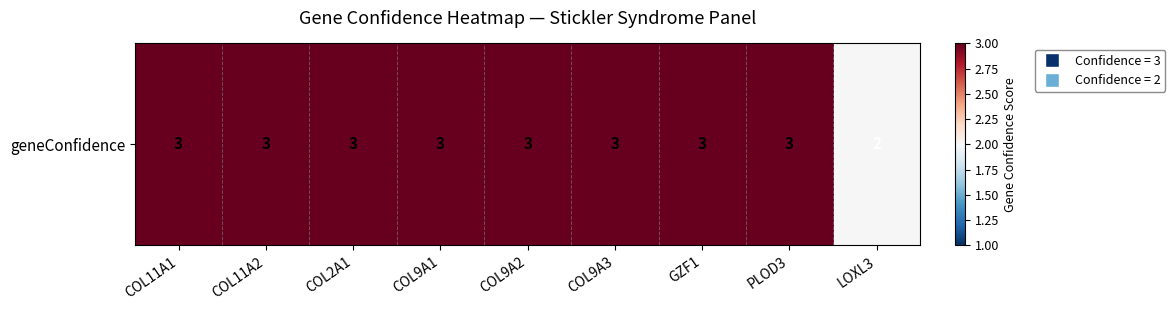

What is the difference between the maximum and minimum values?

1